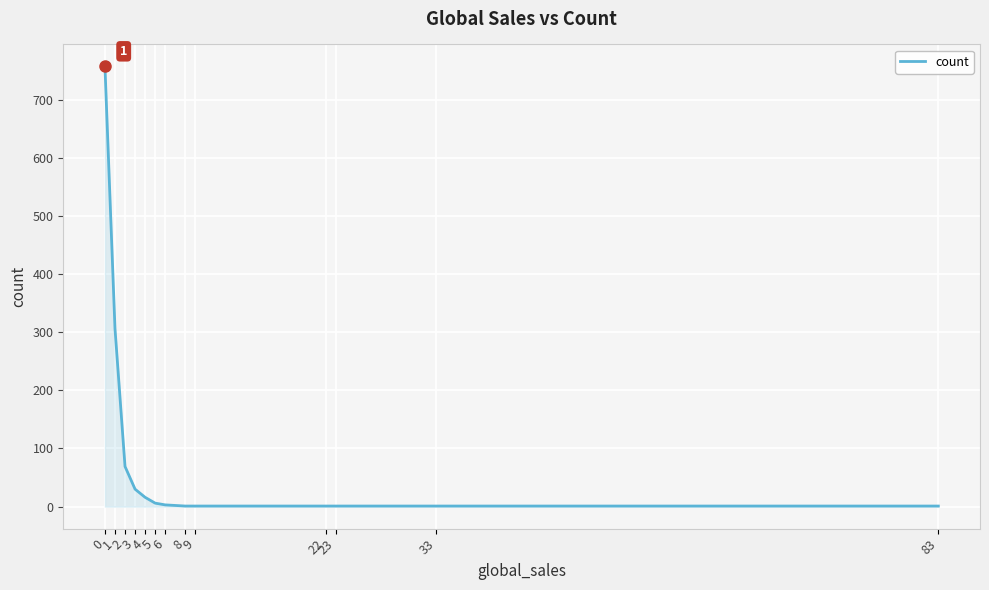

Is it true that the value at 1 is 306?

True